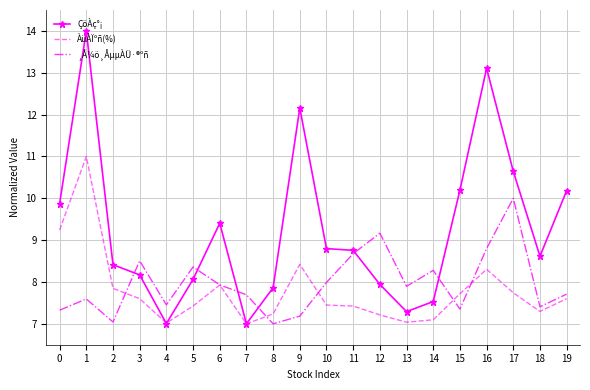

How many interior local valleys does the ¸Å¼ö¸ÅµµÀÜ·®ºñ series have?

6